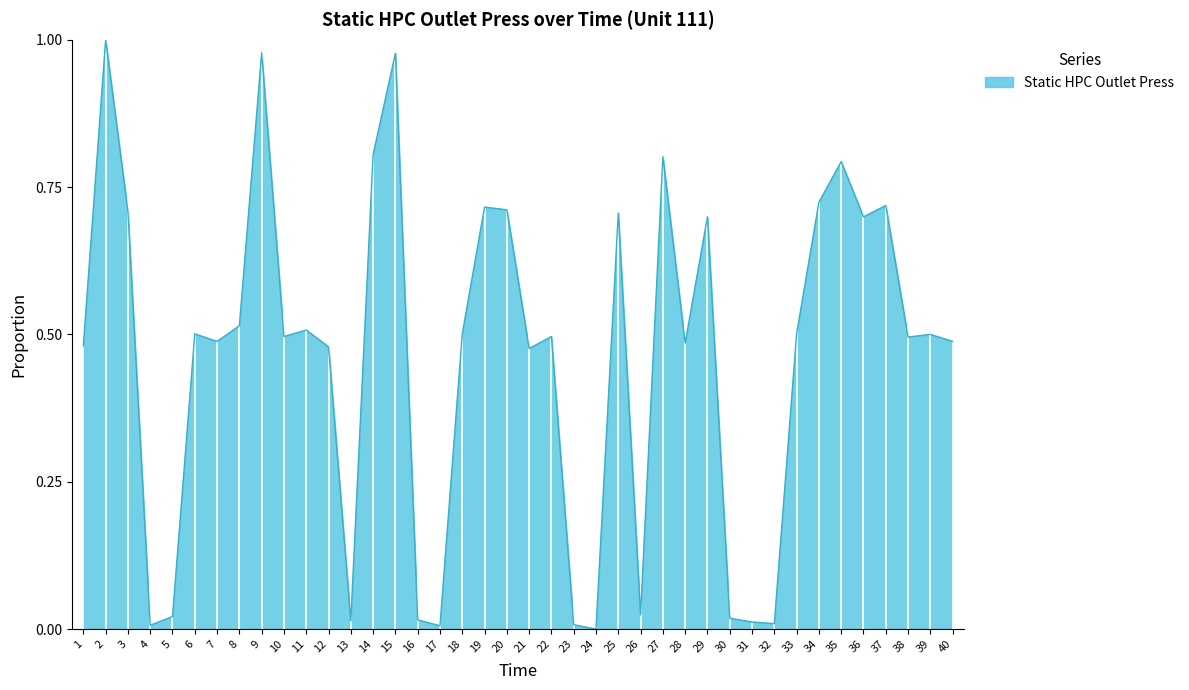

True or false: the data shows 0.5 at 10.

True